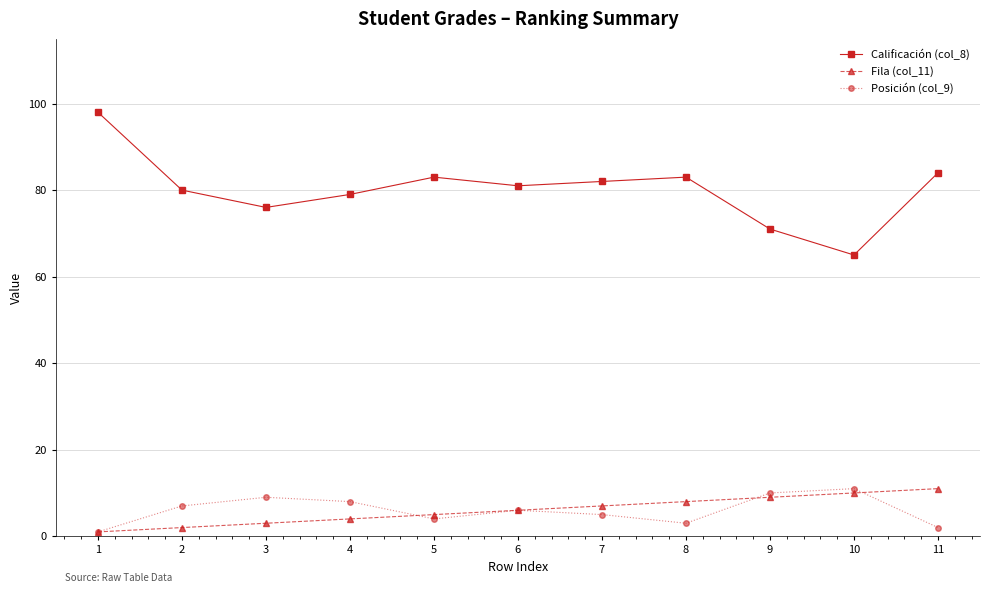

Which series has the widest spread of values?

Calificación (col_8)